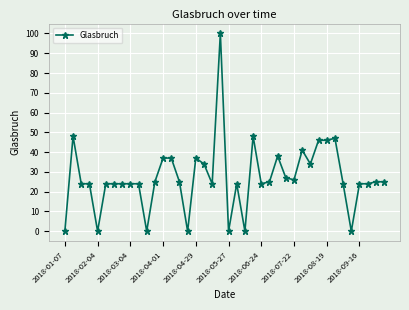

Reading left to right, what are all the values shown in this chart?

0	48	24	24	0	24	24	24	24	24	0	25	37	37	25	0	37	34	24	100	0	24	0	48	24	25	38	27	26	41	34	46	46	47	24	0	24	24	25	25